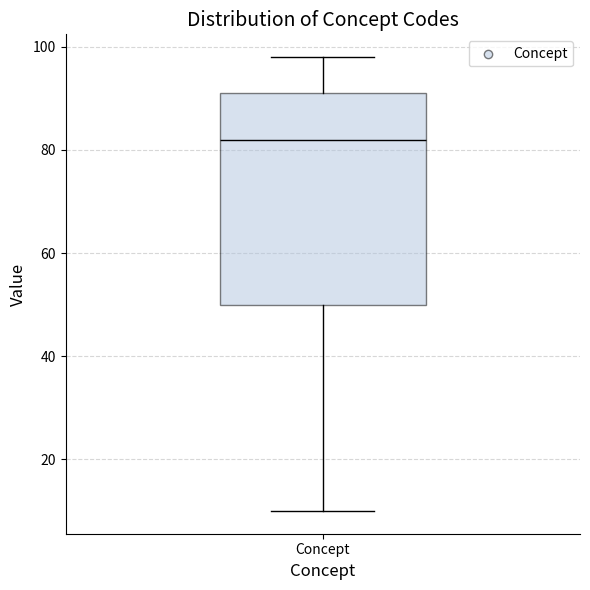

Transcribe this box plot: give where the median line is, the range the box spans, and where the two whiskers end, as read against the y-axis. The values are not printed on the chart, so give them approximately, as read against the axis.

median 82, box 50 to 92, whiskers 10 to 98